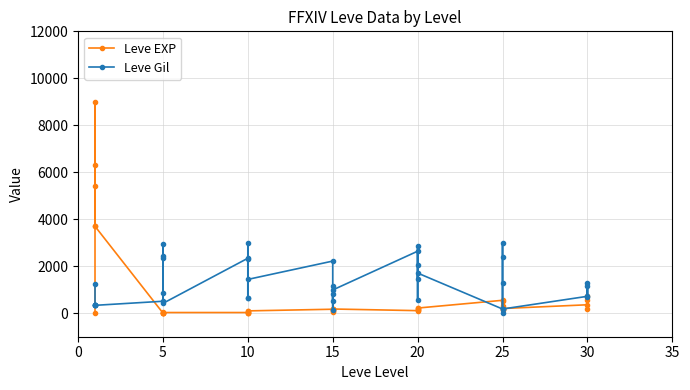

In Leve EXP, how many points are lower than both neighbors (excluding endpoints)?

12